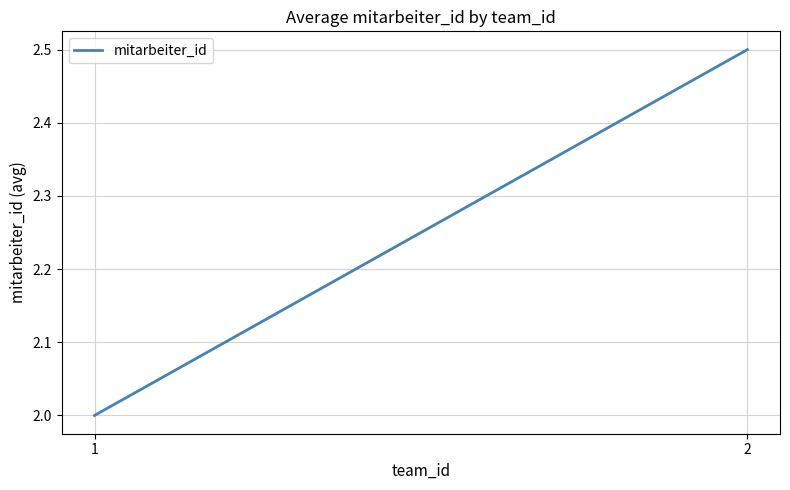

Reading right to left, list all the values displayed in this chart.

2=2.5	1=2.0